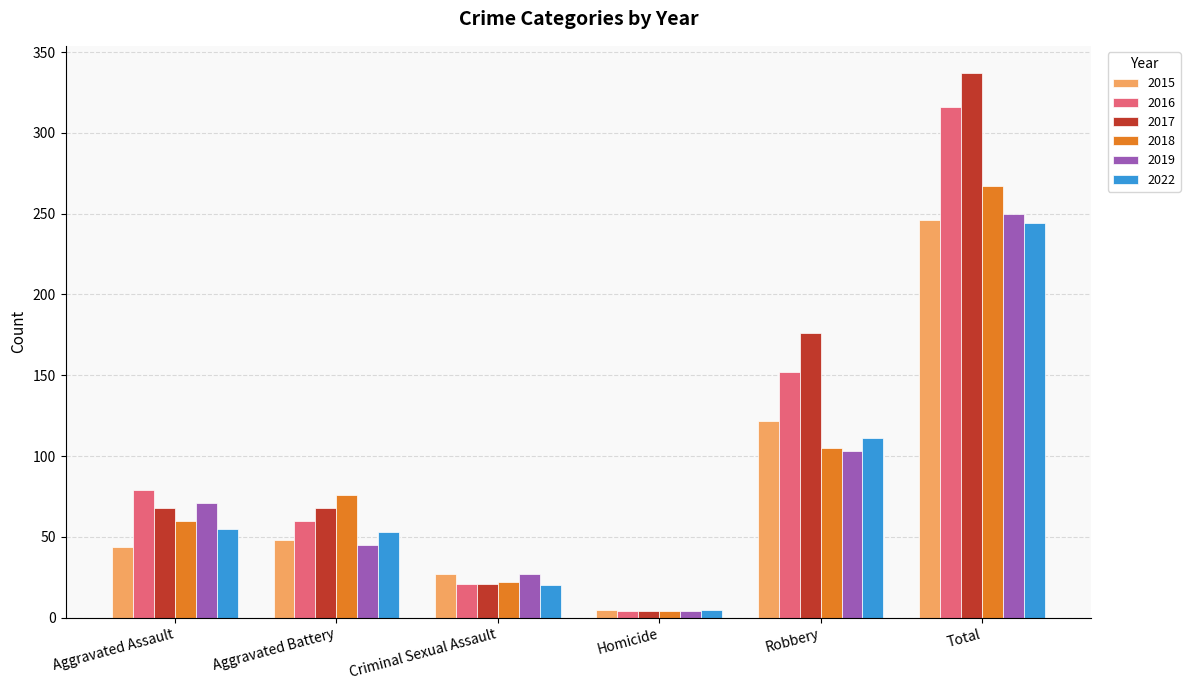

What is the label of the 6th bar from the right?

Aggravated Assault